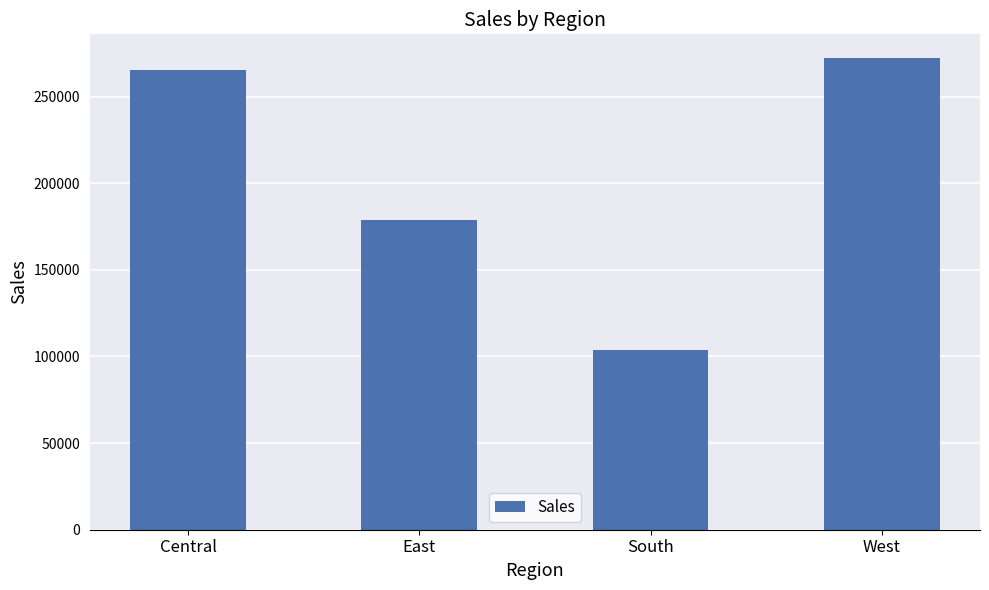

Is it true that the value at South is 103926?

True